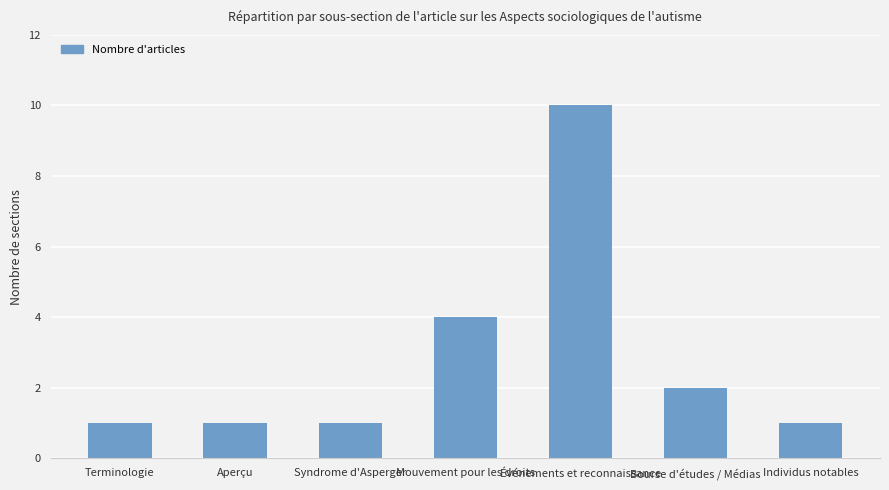

Reading left to right, extract all data points from this chart.

1	1	1	4	10	2	1